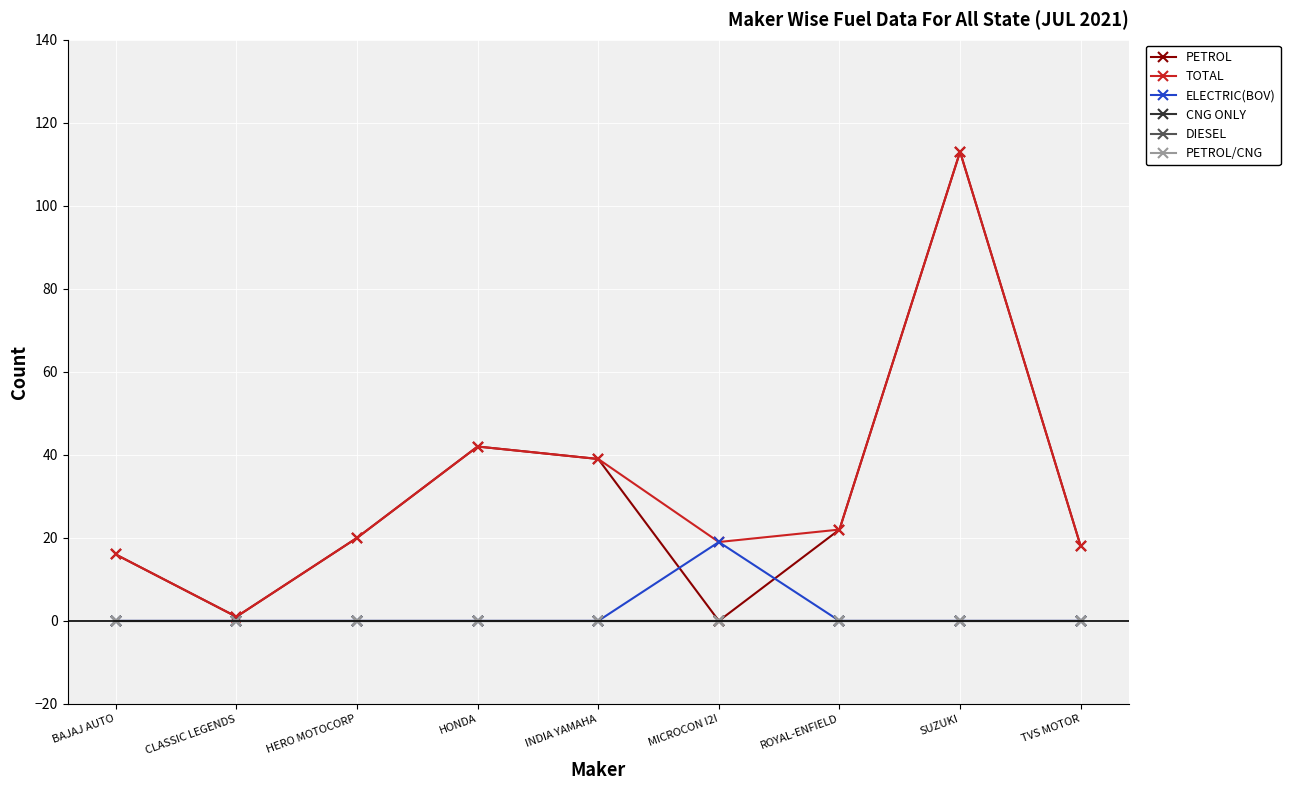

What is the highest value of the TOTAL series?

113